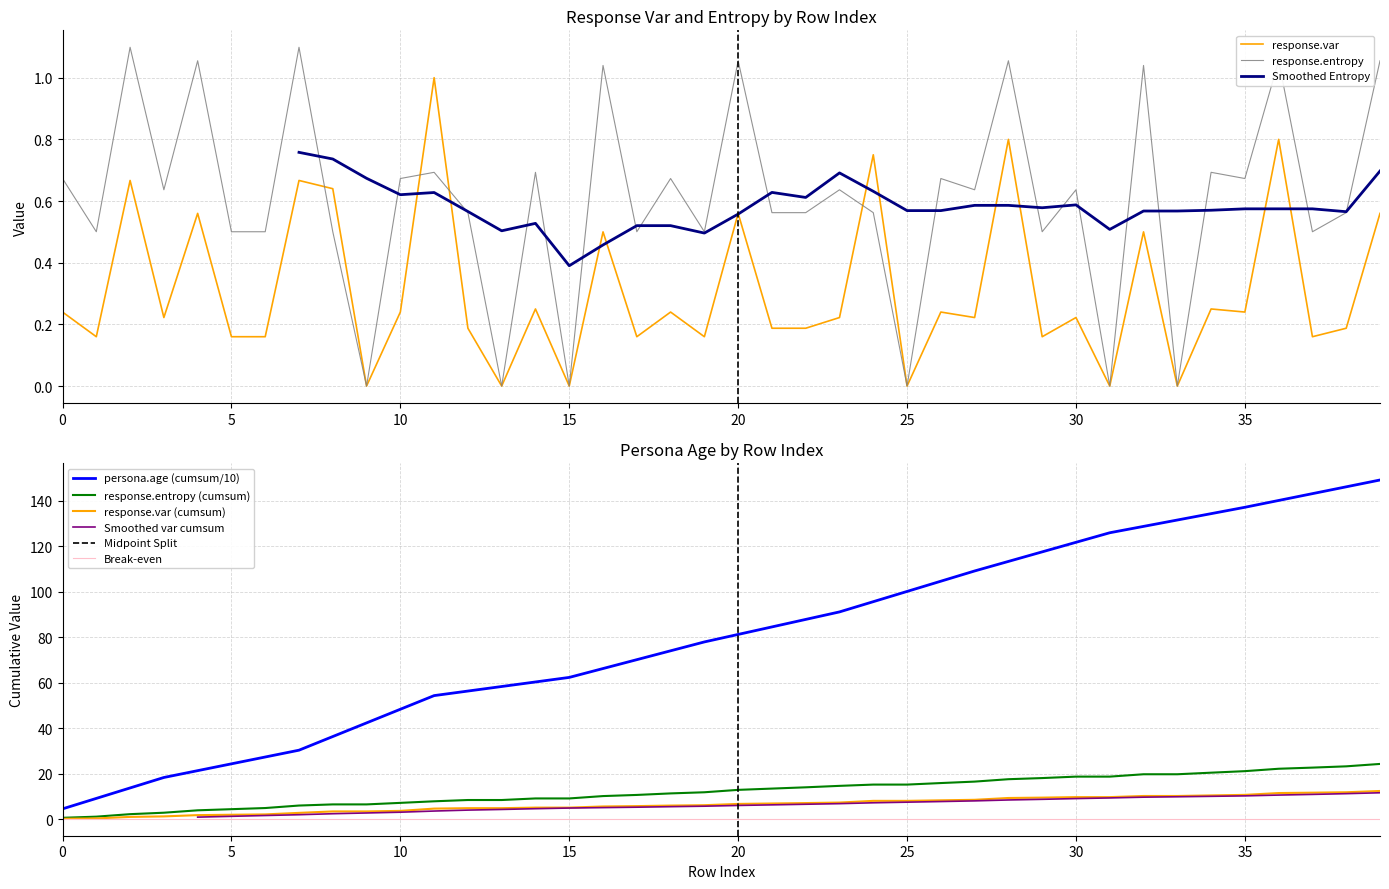

True or false: response.var and response.entropy intersect in this chart.

True